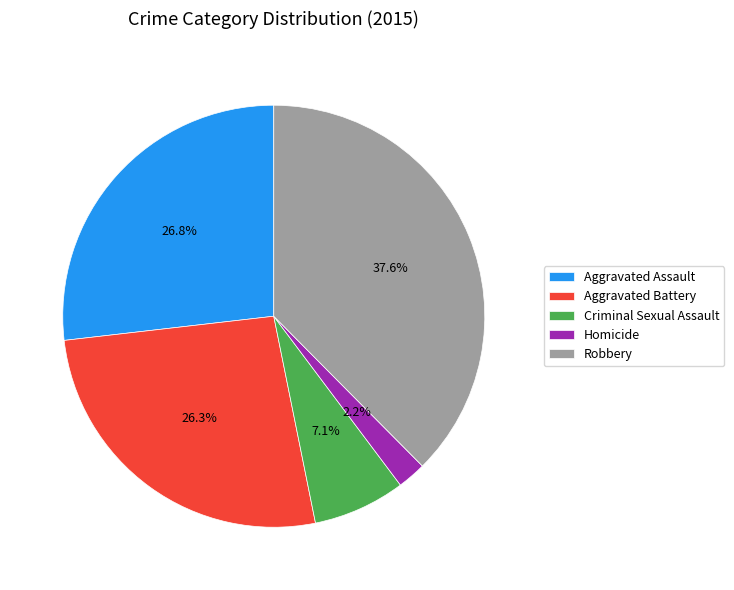

True or false: Aggravated Assault accounts for 27% of the total.

True